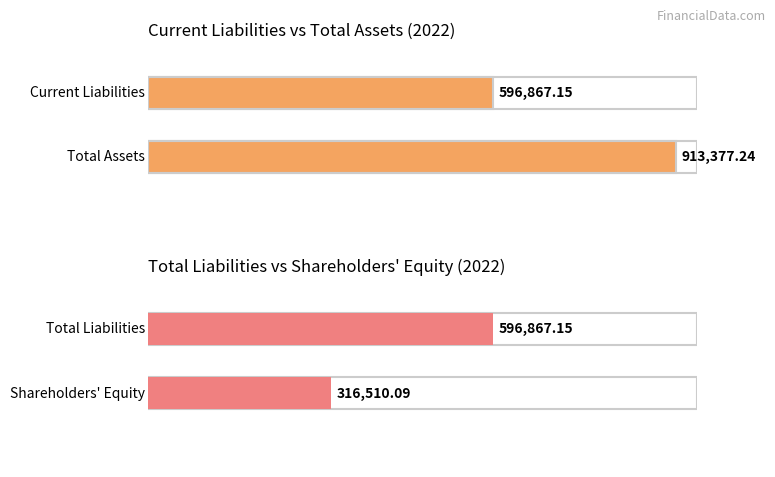

The Shareholders Equity series shows 316510.1 at 2022. True or false?

True